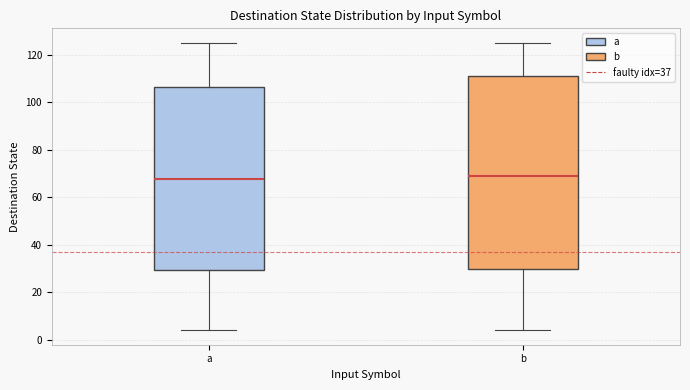

Which box is the tallest, from its lower edge to its upper edge?

b